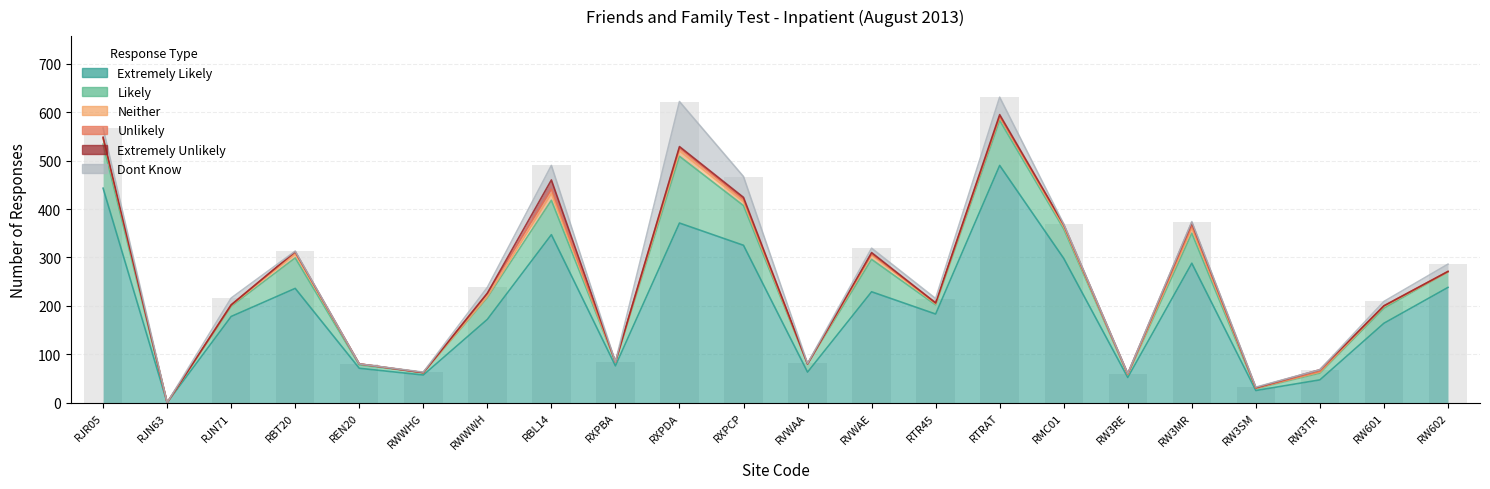

How many values in the Extremely Likely series exceed 183?

10